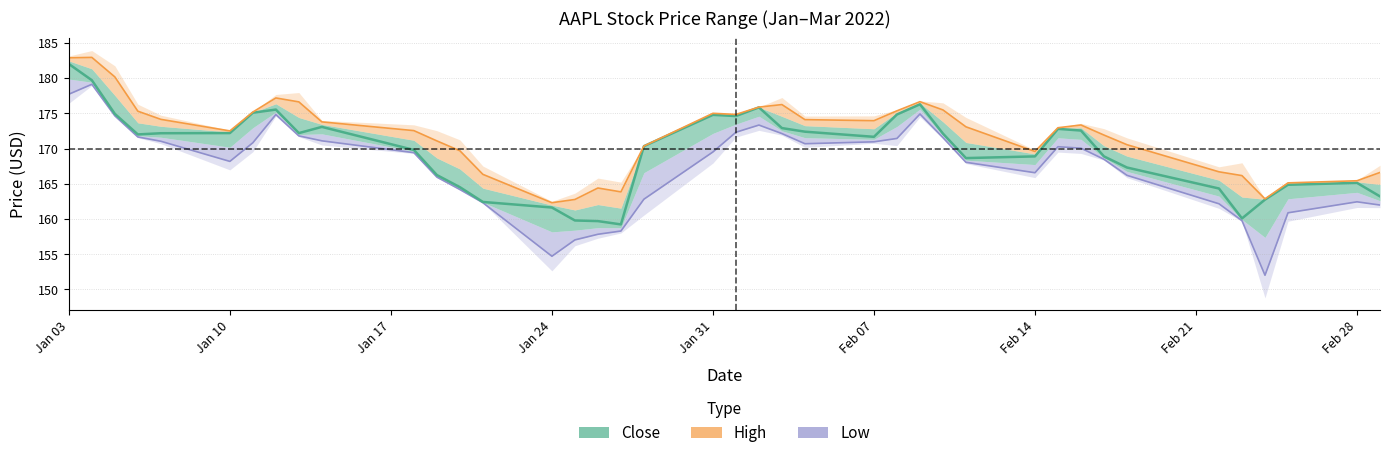

At which category is the sum across all series the highest?

Jan 03